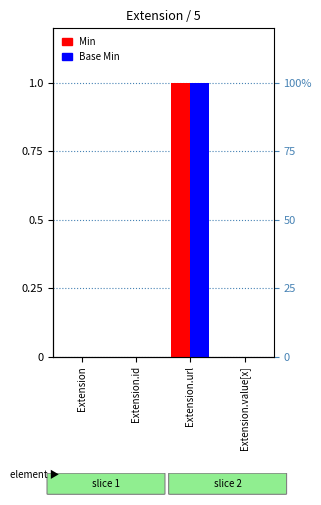

Rank the series at Extension.url from lowest to highest value.

Min, Base Min